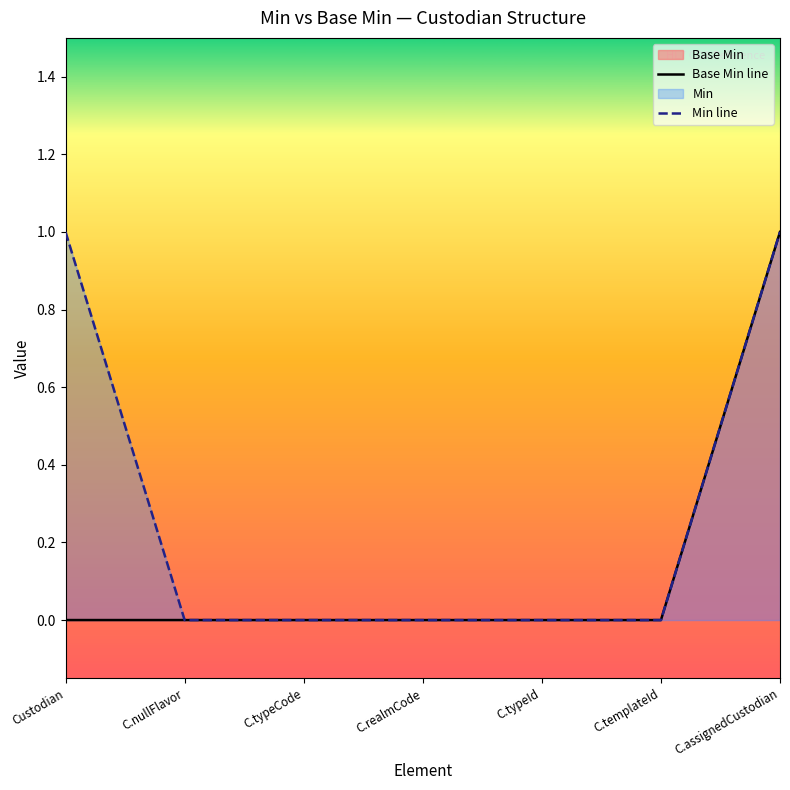

Reading left to right, transcribe all the data shown in this chart.

Base Min line: 0	0	0	0	0	0	1
Min line: 1	0	0	0	0	0	1